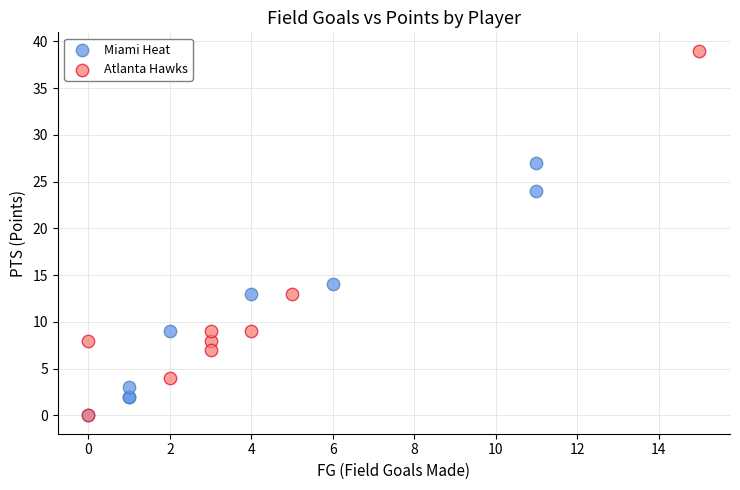

Which series reaches the maximum Y coordinate?

Atlanta Hawks